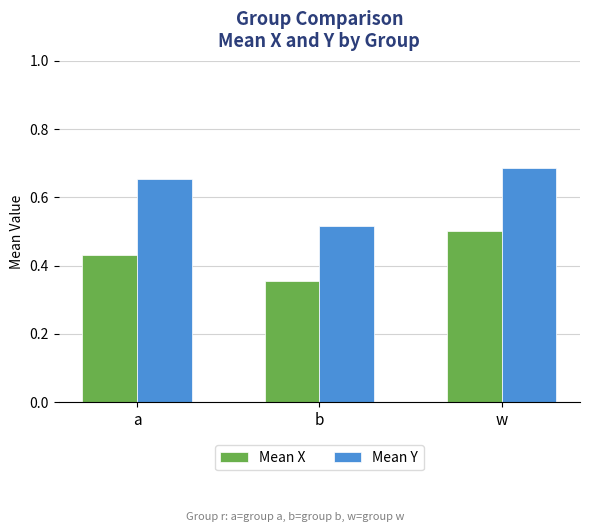

What is the difference between the Mean Y values at b and a?

0.1